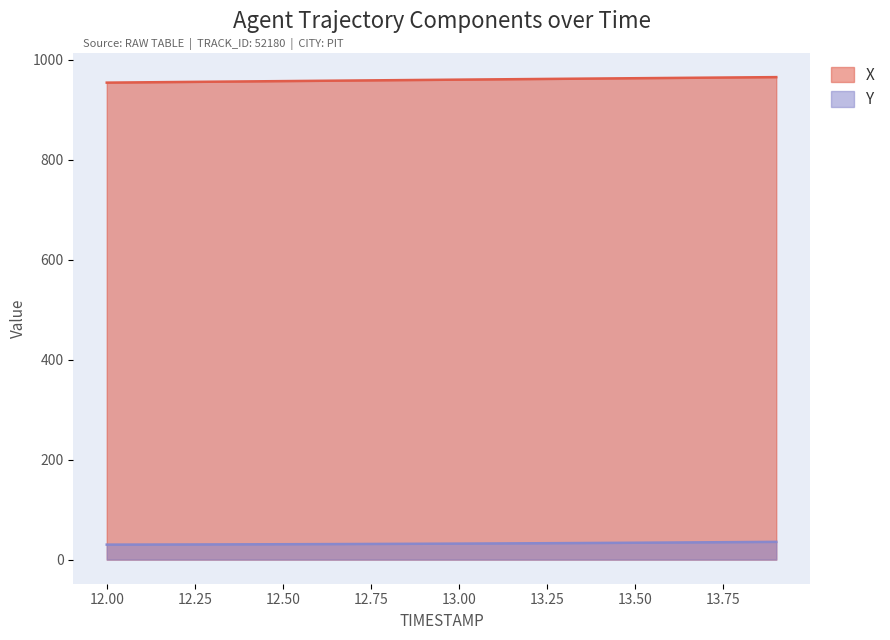

At which label does X first exceed 959?

12.9